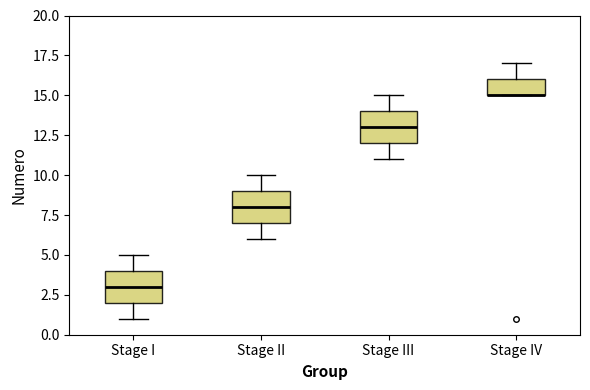

Reading left to right, transcribe this box plot: for each box, give where its median line is, the range the box spans, and where its two whiskers end, as read against the y-axis. The values are not printed on the chart, so give them approximately, as read against the axis.

Stage I: median 3, box 2 to 4, whiskers 1 to 5
Stage II: median 8, box 7 to 9, whiskers 6 to 10
Stage III: median 13, box 12 to 14, whiskers 11 to 15
Stage IV: median 15 (drawn on the box's lower edge), box 15 to 16, whiskers 15 to 17